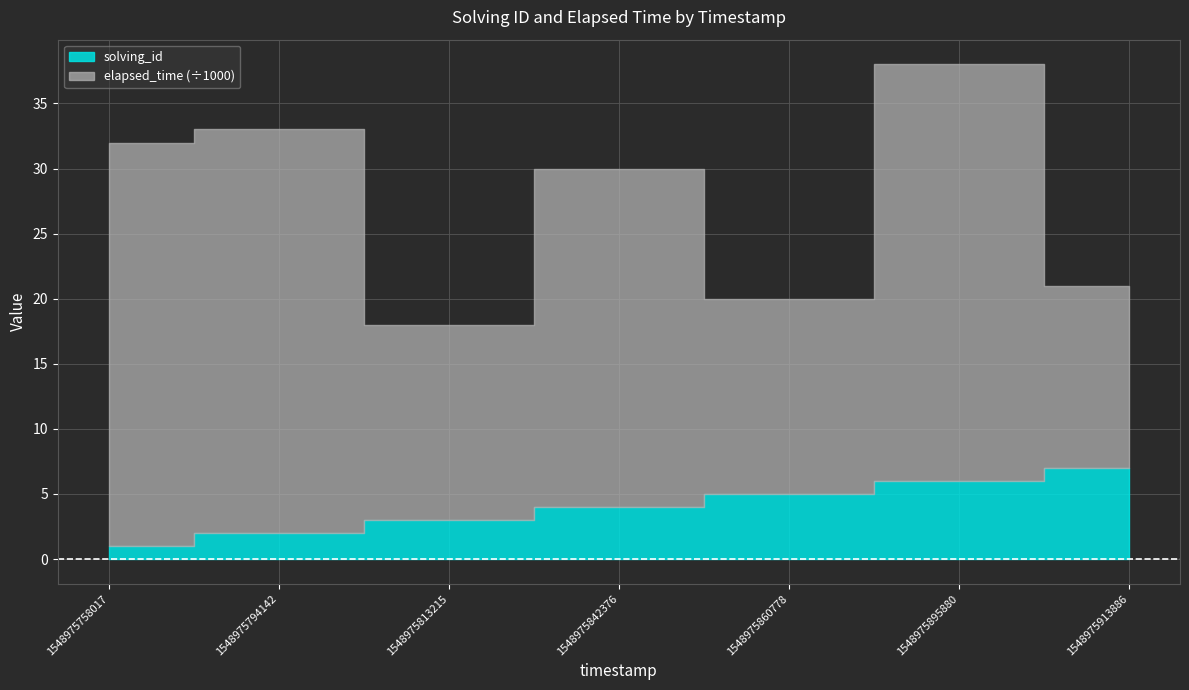

Is the value of solving_id at 1548975913886 greater than the value of elapsed_time at 1548975860778?

No